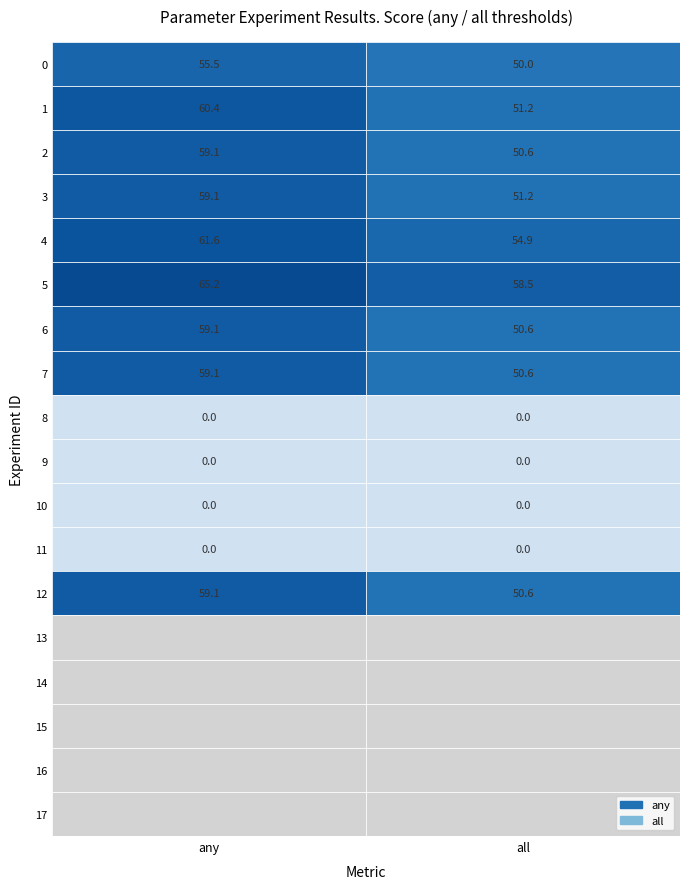

Which series has the largest total across all categories?

5